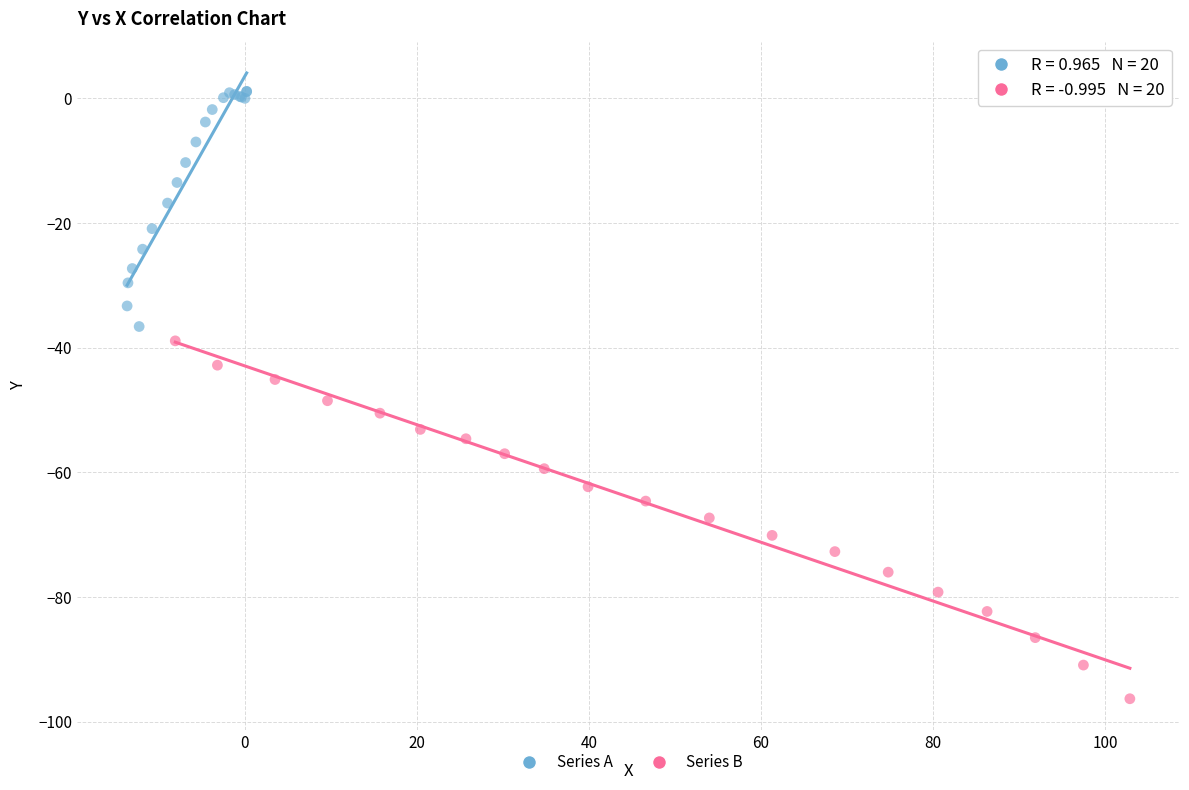

Which series has the widest spread of Y values?

Series B